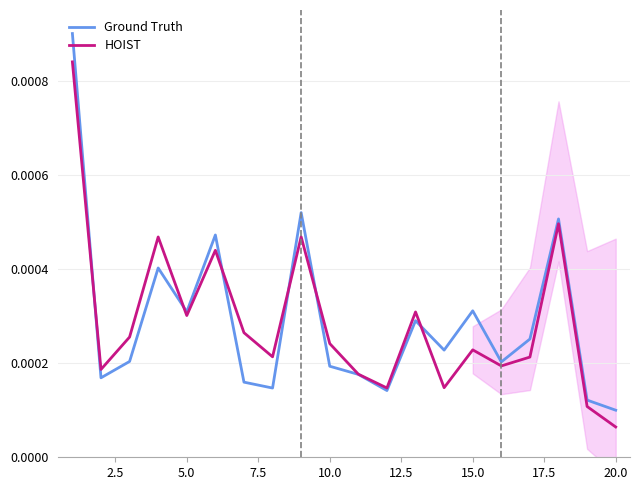

How many intersections are there between HOIST and Ground Truth?

6